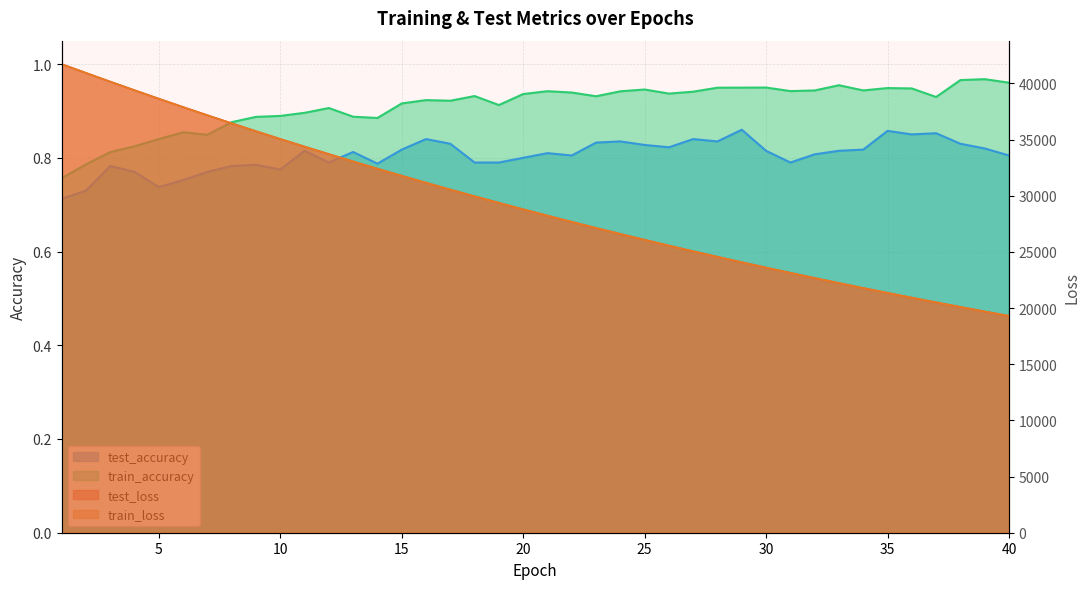

What is the average value of the train_accuracy series?

0.9